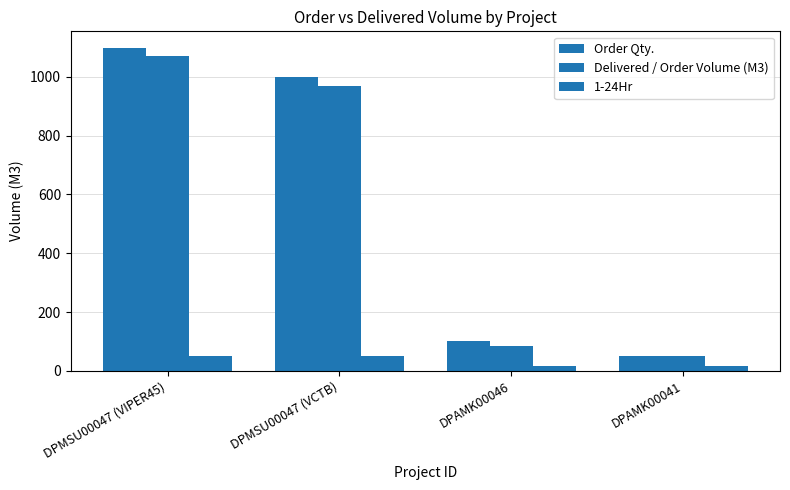

Count the number of categories in the chart.

4